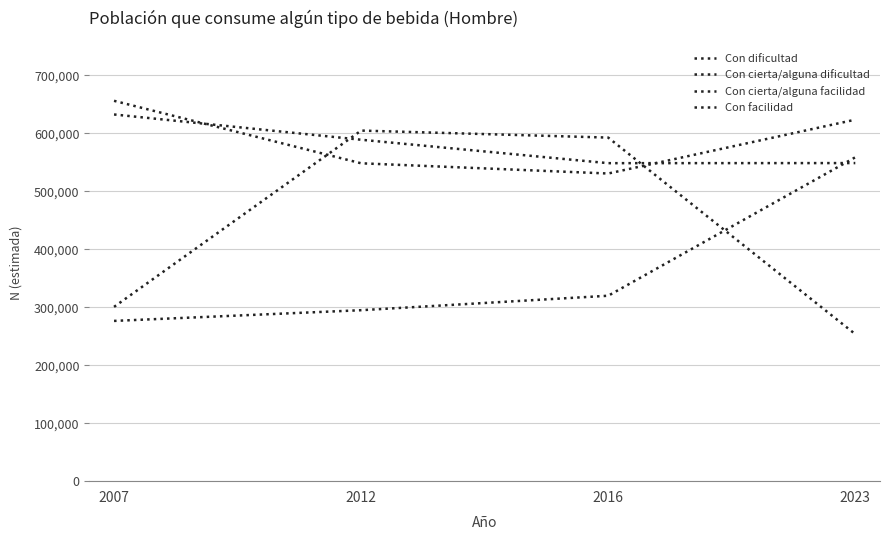

How many lines are shown in the chart?

4